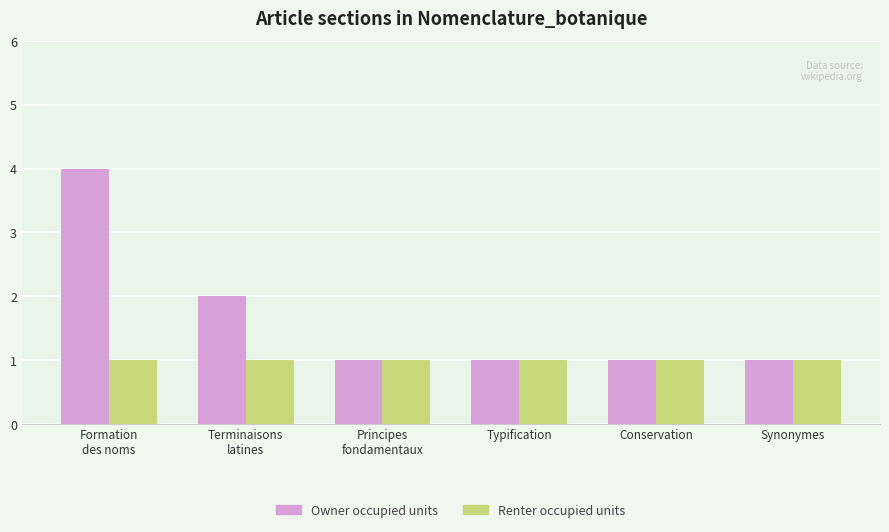

What is the maximum value shown in the chart?

4